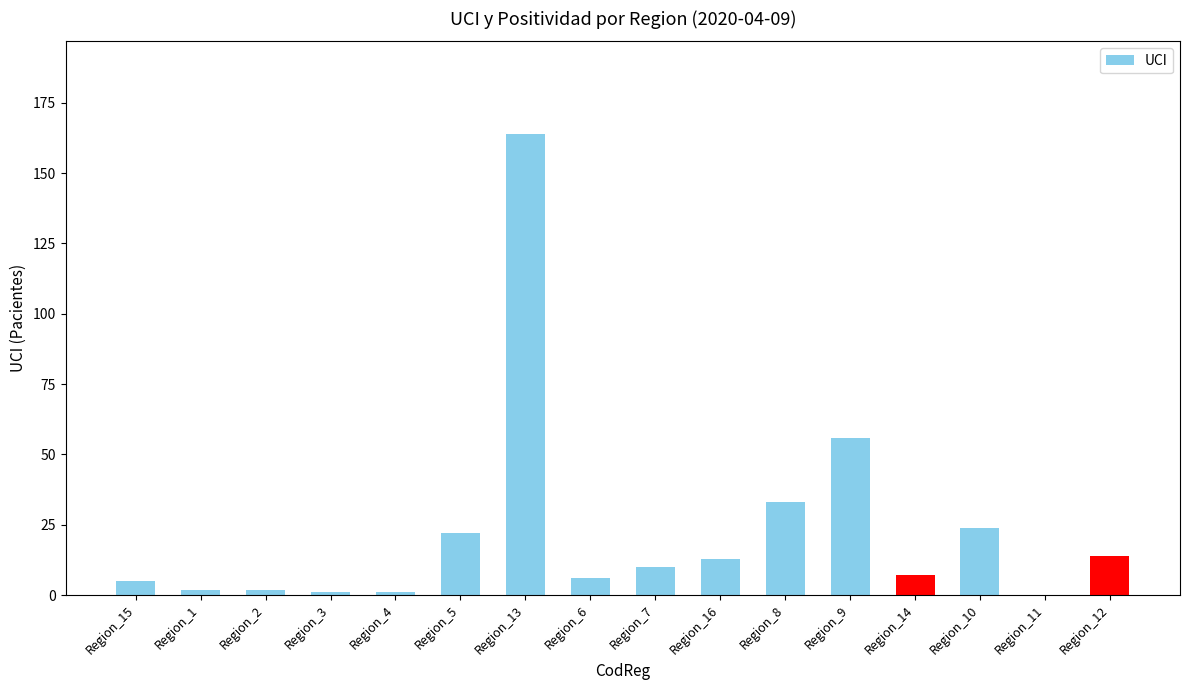

Reading left to right, transcribe all the data shown in this chart.

Region_15=5	Region_1=2	Region_2=2	Region_3=1	Region_4=1	Region_5=22	Region_13=164	Region_6=6	Region_7=10	Region_16=13	Region_8=33	Region_9=56	Region_14=7	Region_10=24	Region_11=0	Region_12=14